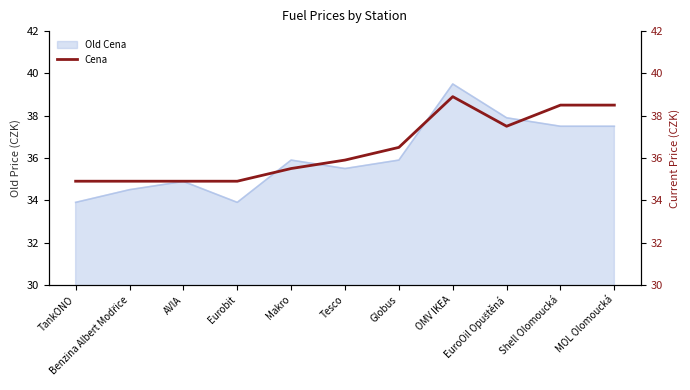

Where is the data nearest to the value 36?

Tesco